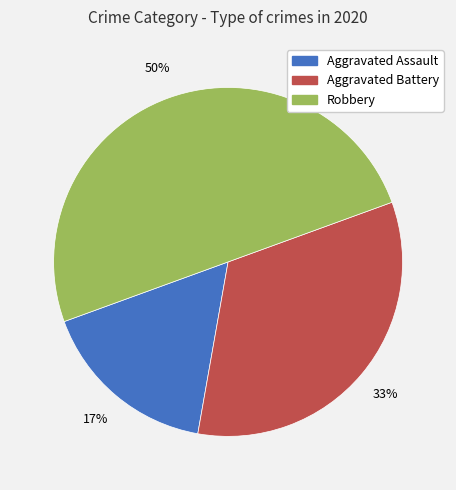

What is the largest slice in the pie chart?

Robbery